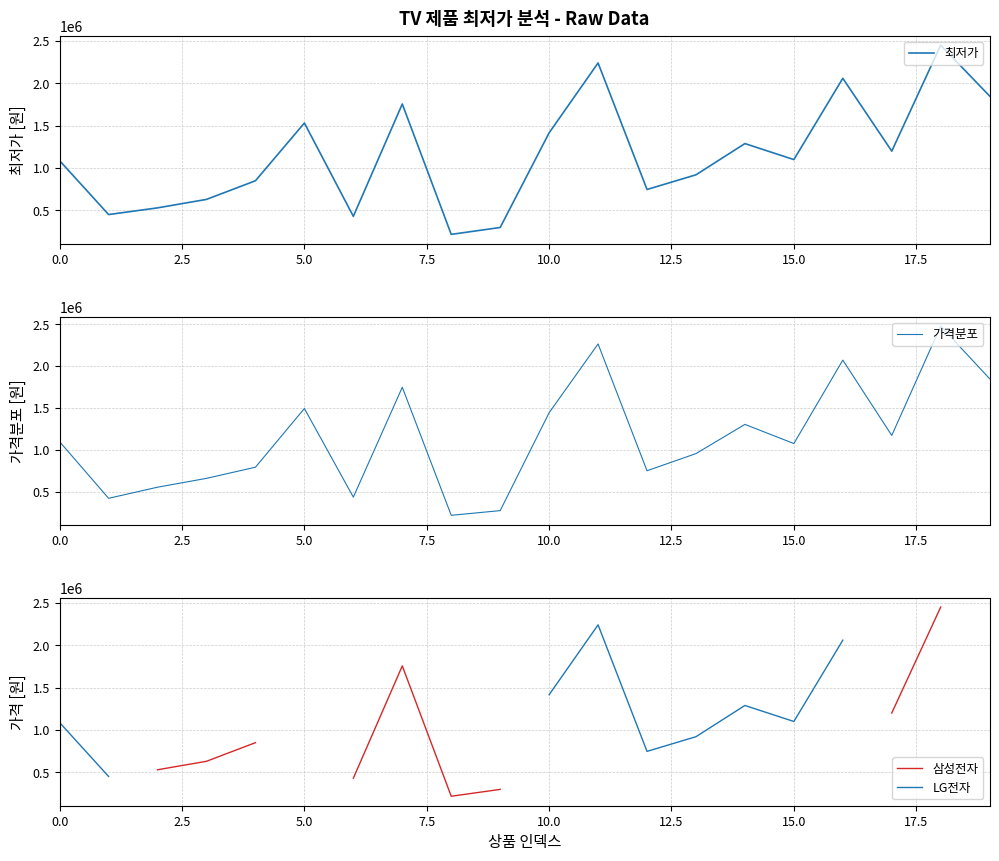

What is the sum of the 최저가 values at 19 and 9?

2146250.0